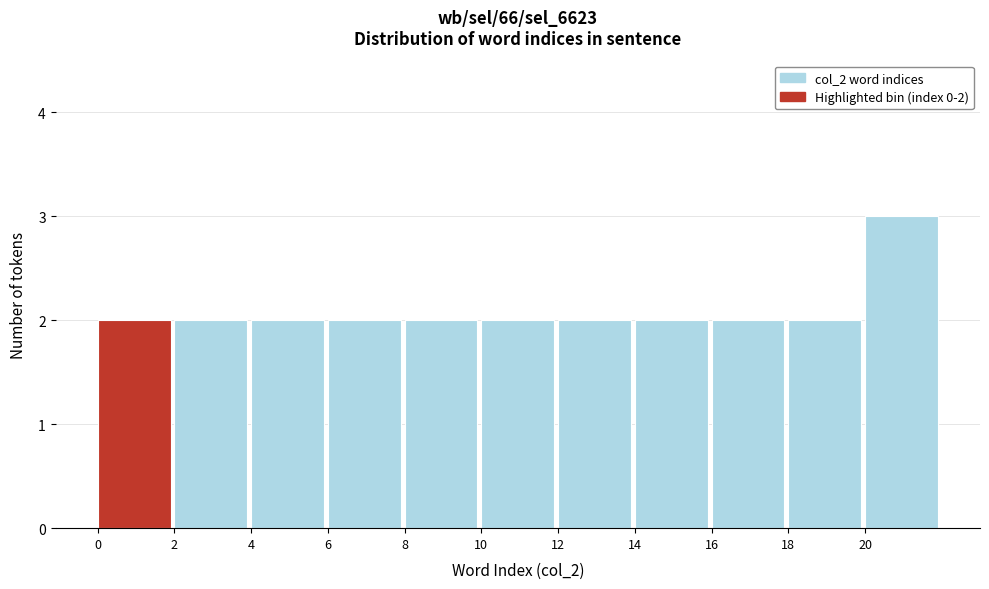

Over which range of the x-axis is the bar tallest?

20 to 22